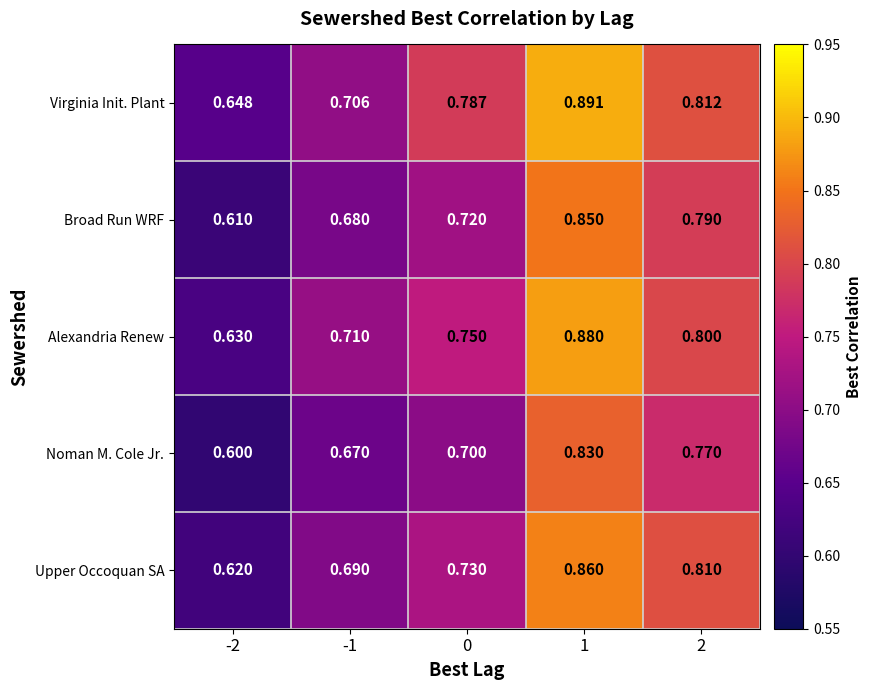

Rank the series by their average value, from lowest to highest.

Noman M. Cole Jr., Broad Run WRF, Upper Occoquan SA, Alexandria Renew, Virginia Init. Plant